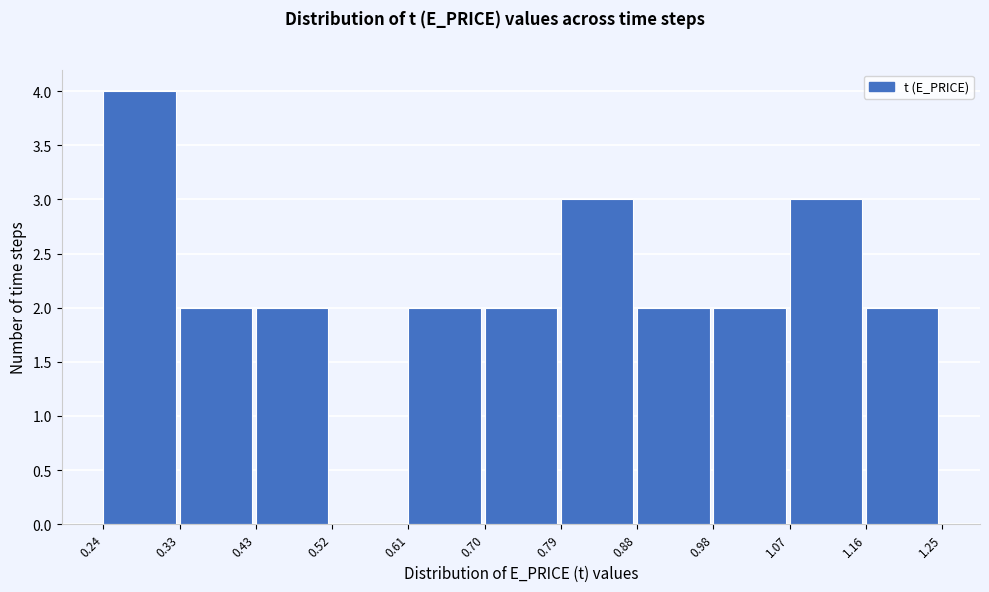

Reading left to right, transcribe this chart: for each bar, give the range it covers on the x-axis and its height. The values are not printed on the chart, so give them approximately, as read against the axis.

0.24 to 0.33: 4
0.33 to 0.43: 2
0.43 to 0.52: 2
0.52 to 0.61: 0
0.61 to 0.70: 2
0.70 to 0.79: 2
0.79 to 0.88: 3
0.88 to 0.98: 2
0.98 to 1.07: 2
1.07 to 1.16: 3
1.16 to 1.25: 2